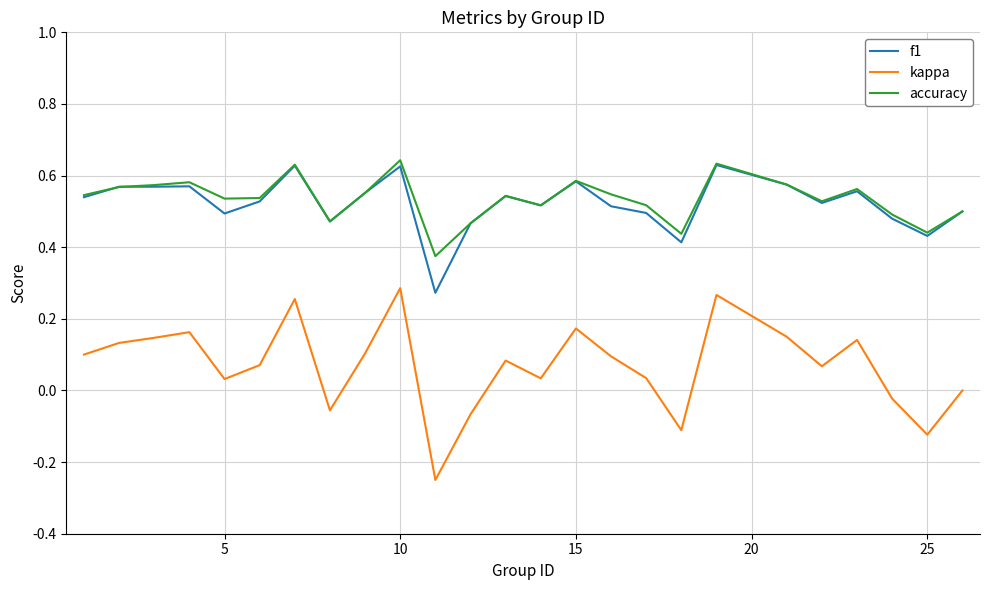

Which series has the largest range (max minus min)?

kappa